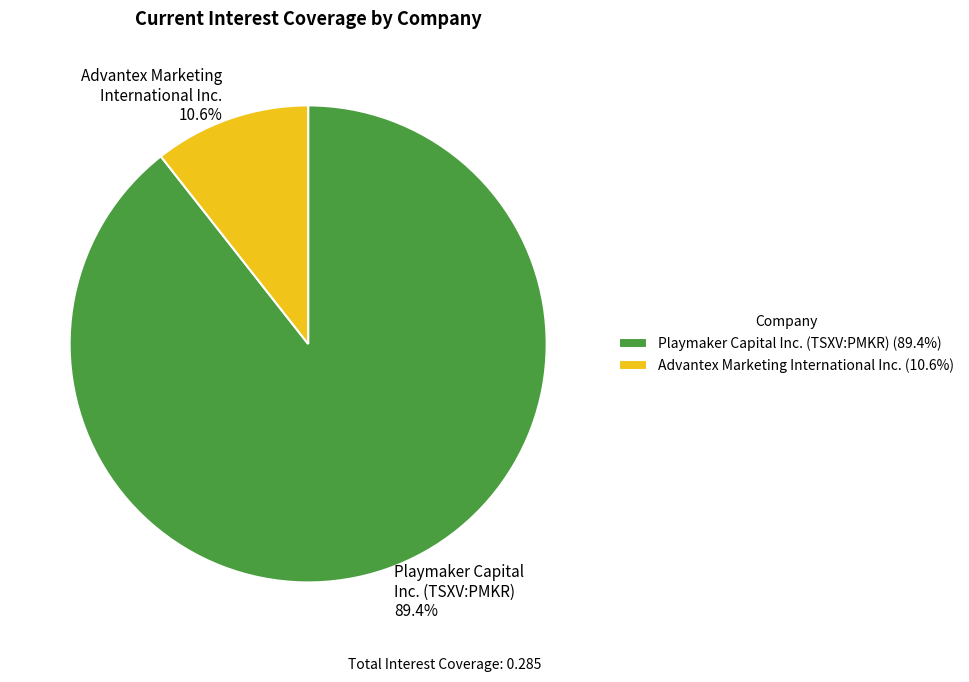

Which has a higher value, Advantex Marketing International Inc. 10.6% or Playmaker Capital Inc. (TSXV:PMKR) 89.4%?

Playmaker Capital Inc. (TSXV:PMKR) 89.4%